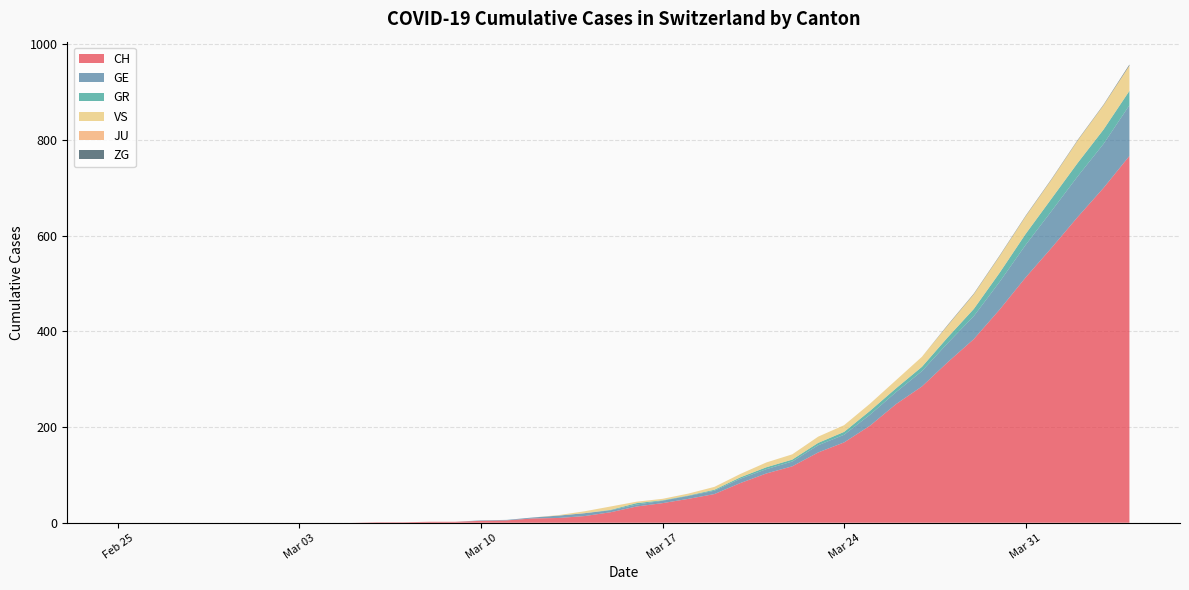

Reading left to right, extract all data points from this chart.

CH: 2020-02-25=0	2020-02-26=0	2020-02-27=0	2020-02-28=0	2020-02-29=0	2020-03-01=0	2020-03-02=0	2020-03-03=0	2020-03-04=0	2020-03-05=0	2020-03-06=1	2020-03-07=1	2020-03-08=2	2020-03-09=2	2020-03-10=4	2020-03-11=5	2020-03-12=9	2020-03-13=10	2020-03-14=14	2020-03-15=22	2020-03-16=34	2020-03-17=41	2020-03-18=50	2020-03-19=60	2020-03-20=83	2020-03-21=103	2020-03-22=118	2020-03-23=147	2020-03-24=168	2020-03-25=203	2020-03-26=248	2020-03-27=285	2020-03-28=336	2020-03-29=384	2020-03-30=446	2020-03-31=513	2020-04-01=575	2020-04-02=639	2020-04-03=700	2020-04-04=767
GE: 2020-02-25=0	2020-02-26=0	2020-02-27=0	2020-02-28=0	2020-02-29=0	2020-03-01=0	2020-03-02=0	2020-03-03=0	2020-03-04=0	2020-03-05=0	2020-03-06=0	2020-03-07=0	2020-03-08=0	2020-03-09=0	2020-03-10=1	2020-03-11=1	2020-03-12=2	2020-03-13=5	2020-03-14=6	2020-03-15=4	2020-03-16=4	2020-03-17=5	2020-03-18=6	2020-03-19=7	2020-03-20=9	2020-03-21=9	2020-03-22=10	2020-03-23=15	2020-03-24=16	2020-03-25=23	2020-03-26=25	2020-03-27=32	2020-03-28=40	2020-03-29=48	2020-03-30=58	2020-03-31=68	2020-04-01=77	2020-04-02=85	2020-04-03=92	2020-04-04=106
GR: 2020-02-25=0	2020-02-26=0	2020-02-27=0	2020-02-28=0	2020-02-29=0	2020-03-01=0	2020-03-02=0	2020-03-03=0	2020-03-04=0	2020-03-05=0	2020-03-06=0	2020-03-07=0	2020-03-08=0	2020-03-09=0	2020-03-10=0	2020-03-11=0	2020-03-12=0	2020-03-13=0	2020-03-14=0	2020-03-15=1	2020-03-16=3	2020-03-17=1	2020-03-18=1	2020-03-19=2	2020-03-20=3	2020-03-21=4	2020-03-22=4	2020-03-23=5	2020-03-24=6	2020-03-25=8	2020-03-26=8	2020-03-27=9	2020-03-28=12	2020-03-29=15	2020-03-30=19	2020-03-31=23	2020-04-01=26	2020-04-02=28	2020-04-03=30	2020-04-04=30
VS: 2020-02-25=0	2020-02-26=0	2020-02-27=0	2020-02-28=0	2020-02-29=0	2020-03-01=0	2020-03-02=0	2020-03-03=0	2020-03-04=0	2020-03-05=0	2020-03-06=0	2020-03-07=0	2020-03-08=0	2020-03-09=0	2020-03-10=0	2020-03-11=0	2020-03-12=0	2020-03-13=1	2020-03-14=4	2020-03-15=7	2020-03-16=3	2020-03-17=3	2020-03-18=4	2020-03-19=6	2020-03-20=7	2020-03-21=10	2020-03-22=11	2020-03-23=13	2020-03-24=14	2020-03-25=15	2020-03-26=17	2020-03-27=21	2020-03-28=25	2020-03-29=31	2020-03-30=35	2020-03-31=37	2020-04-01=40	2020-04-02=47	2020-04-03=51	2020-04-04=53
JU: 2020-02-25=0	2020-02-26=0	2020-02-27=0	2020-02-28=0	2020-02-29=0	2020-03-01=0	2020-03-02=0	2020-03-03=0	2020-03-04=0	2020-03-05=0	2020-03-06=0	2020-03-07=0	2020-03-08=0	2020-03-09=0	2020-03-10=0	2020-03-11=0	2020-03-12=0	2020-03-13=0	2020-03-14=0	2020-03-15=0	2020-03-16=0	2020-03-17=0	2020-03-18=0	2020-03-19=0	2020-03-20=0	2020-03-21=0	2020-03-22=0	2020-03-23=0	2020-03-24=0	2020-03-25=0	2020-03-26=0	2020-03-27=0	2020-03-28=0	2020-03-29=0	2020-03-30=0	2020-03-31=0	2020-04-01=0	2020-04-02=0	2020-04-03=0	2020-04-04=0
ZG: 2020-02-25=0	2020-02-26=0	2020-02-27=0	2020-02-28=0	2020-02-29=0	2020-03-01=0	2020-03-02=0	2020-03-03=0	2020-03-04=0	2020-03-05=0	2020-03-06=0	2020-03-07=0	2020-03-08=0	2020-03-09=0	2020-03-10=0	2020-03-11=0	2020-03-12=0	2020-03-13=0	2020-03-14=0	2020-03-15=0	2020-03-16=0	2020-03-17=0	2020-03-18=0	2020-03-19=0	2020-03-20=0	2020-03-21=0	2020-03-22=0	2020-03-23=0	2020-03-24=0	2020-03-25=0	2020-03-26=0	2020-03-27=0	2020-03-28=1	2020-03-29=1	2020-03-30=1	2020-03-31=1	2020-04-01=1	2020-04-02=1	2020-04-03=1	2020-04-04=2